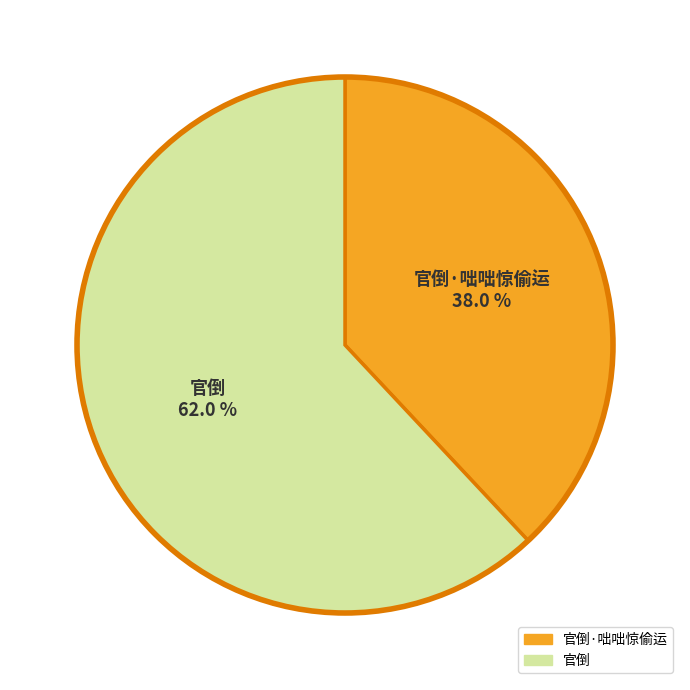

Does any single category account for the majority?

Yes